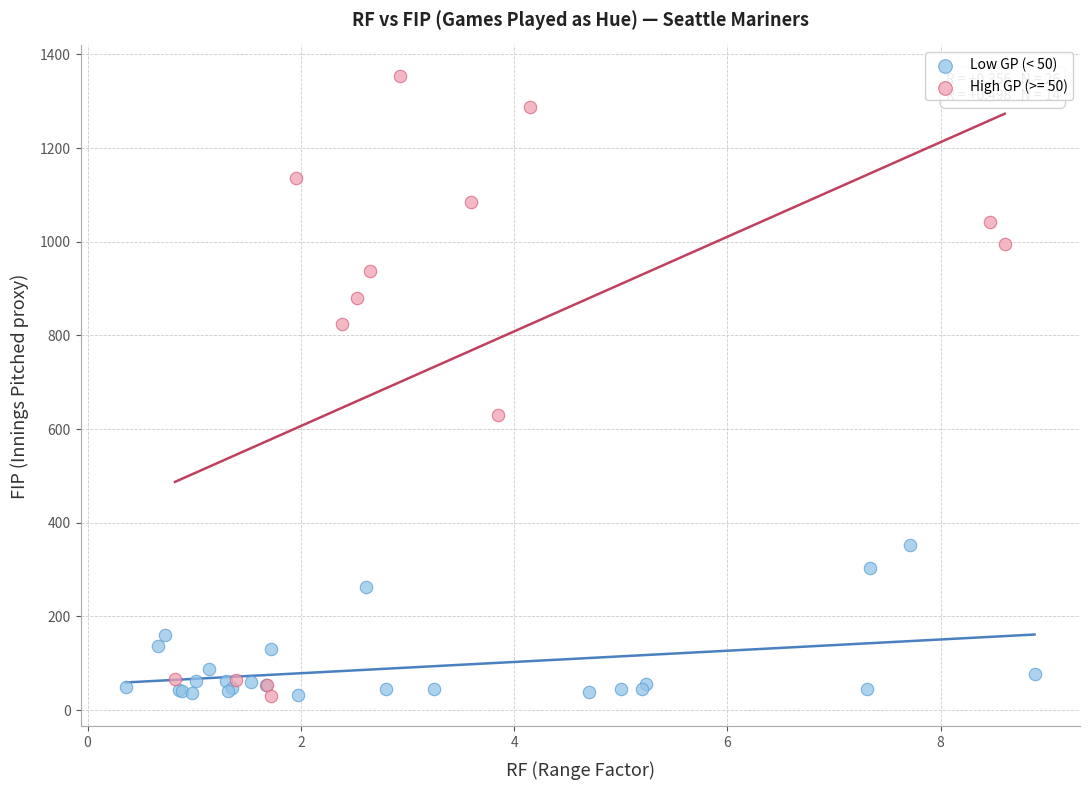

Which series reaches the maximum Y coordinate?

High GP (>= 50)